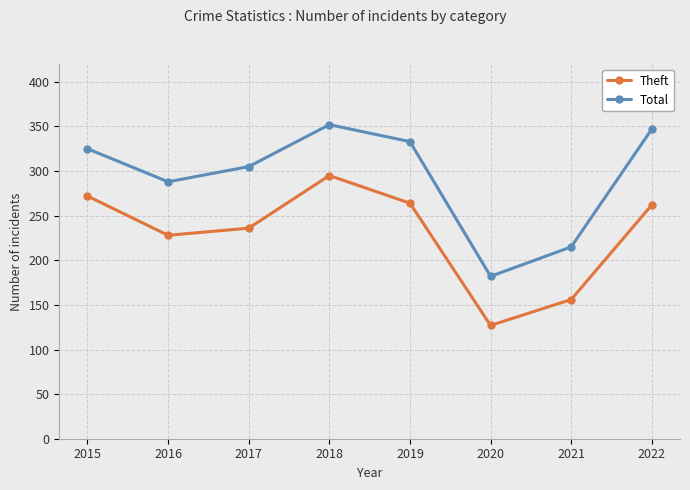

Which category has the lowest value across all series?

2020